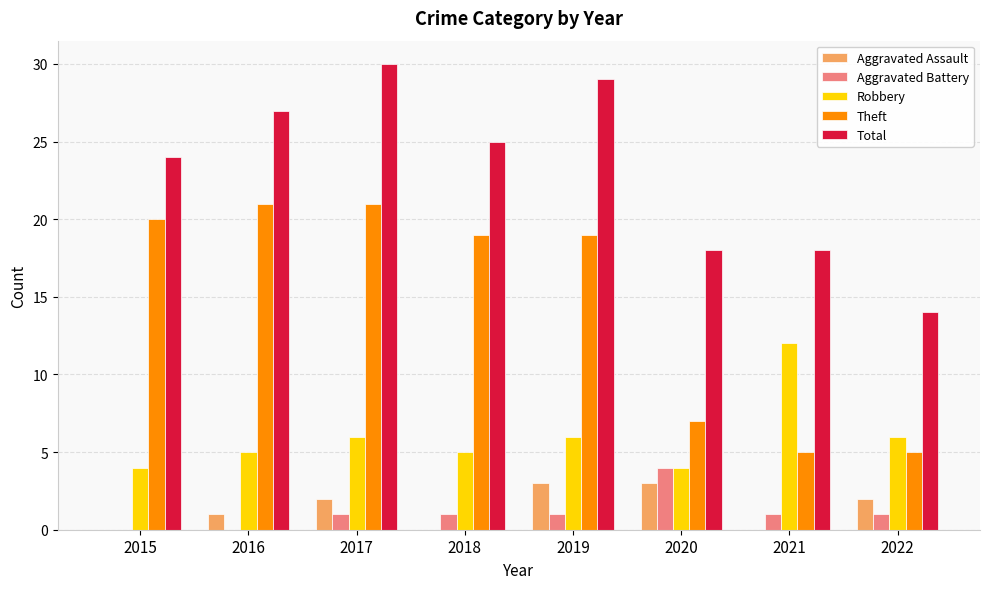

Which series changed the most between 2021 and 2022?

Robbery